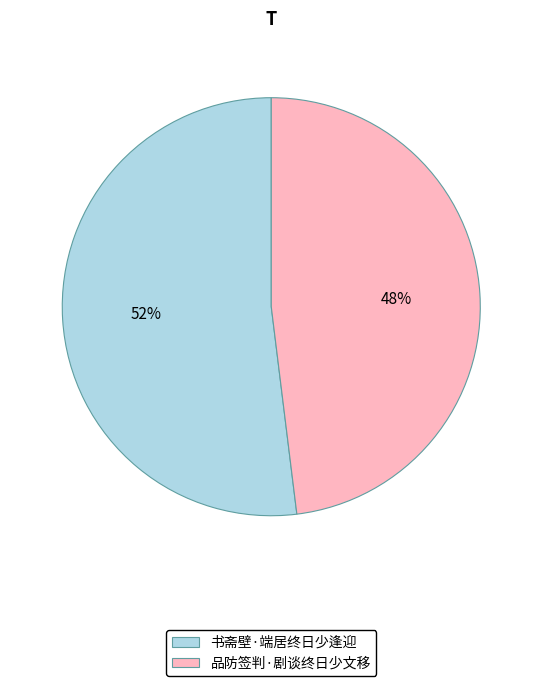

Which category has the biggest portion of the pie?

书斋壁·端居终日少逢迎